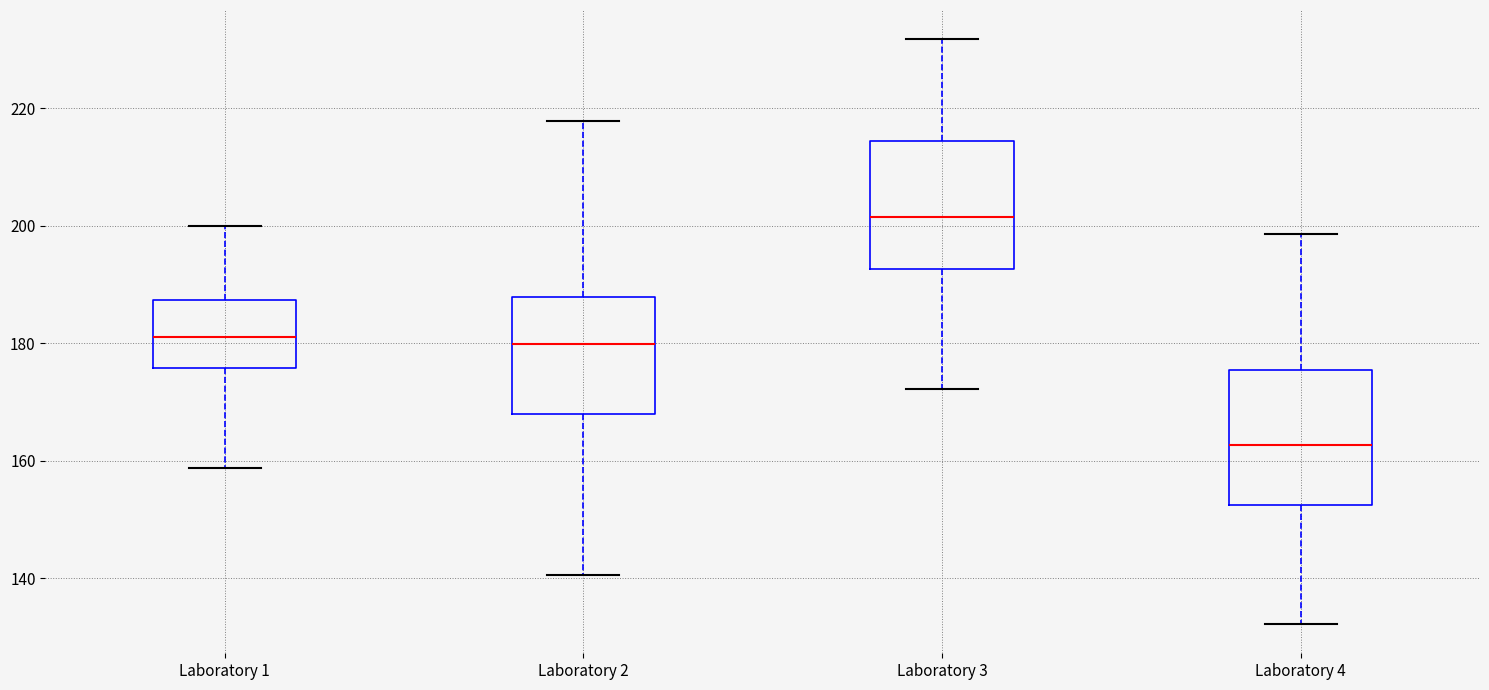

Which box's median line is the lowest?

Laboratory 4